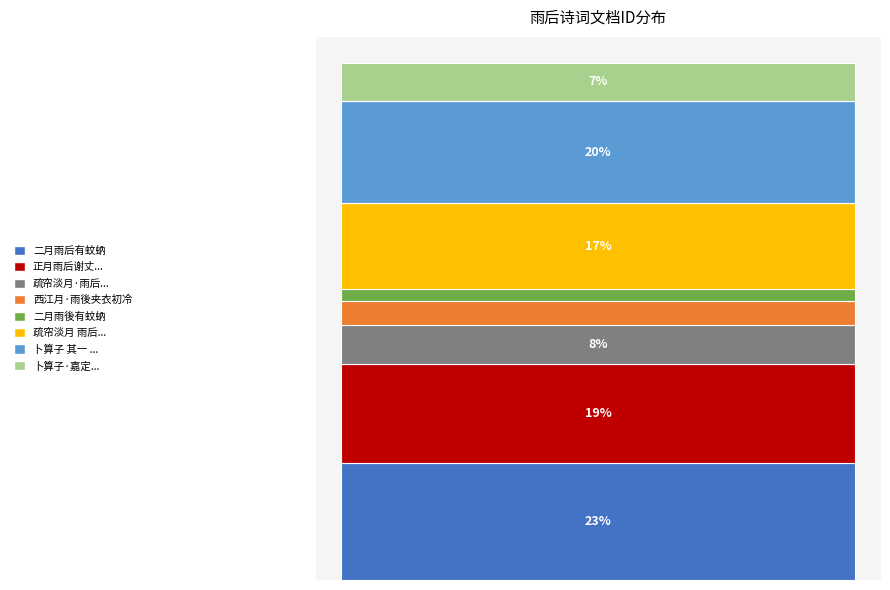

Does the chart contain stacked bars?

Yes